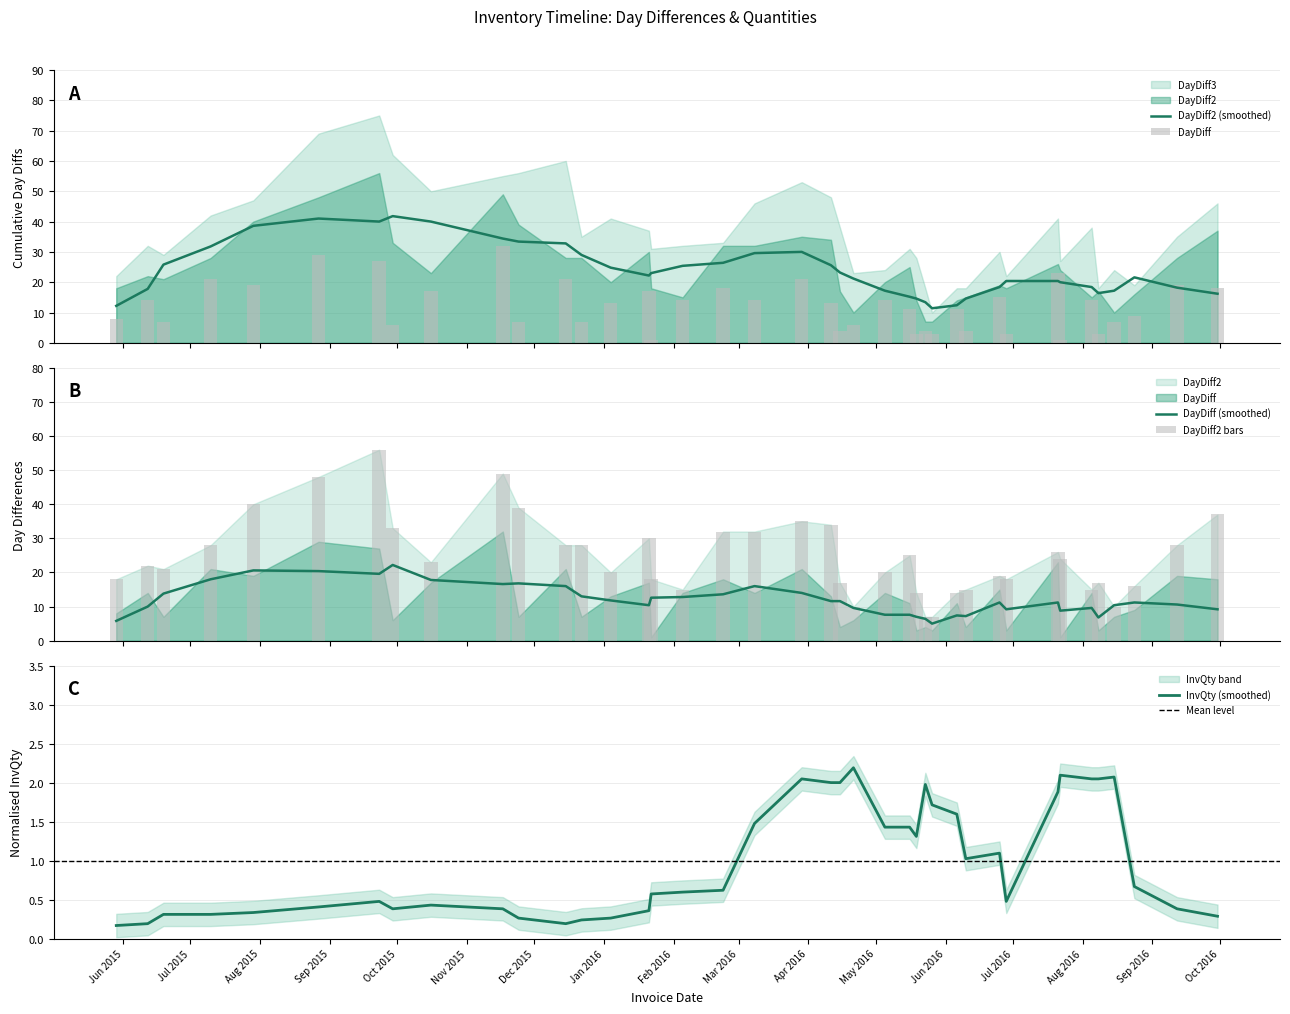

How many data points in DayDiff are less than 13?

19